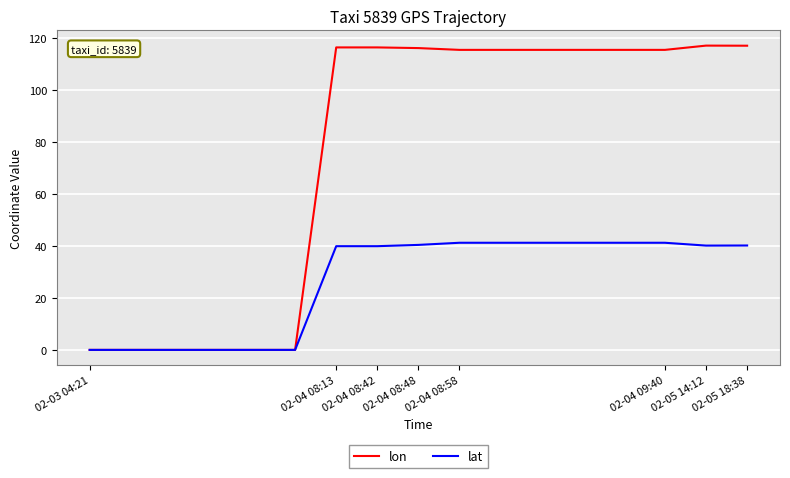

What is the greatest value displayed?

117.1